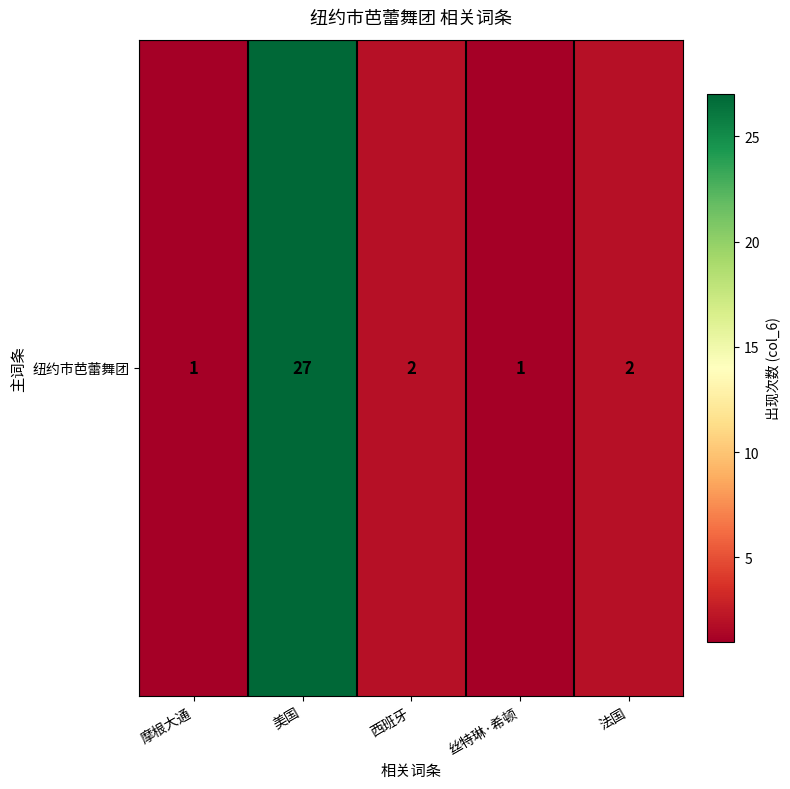

Reading right to left, extract all data points from this chart.

2	1	2	27	1